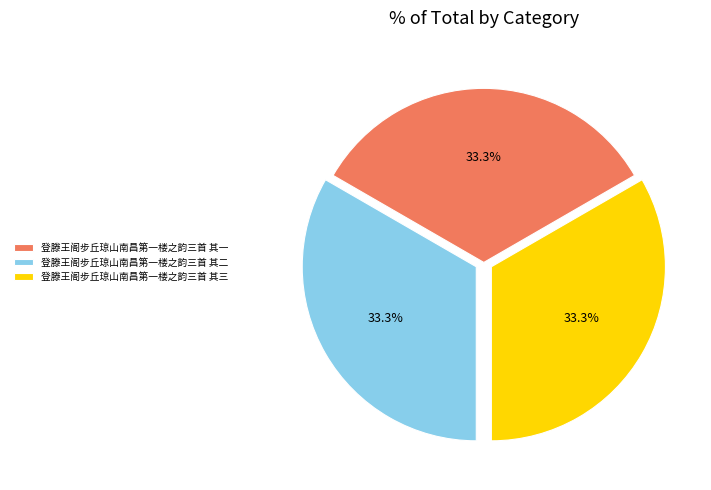

To the nearest percent, what is the average slice percentage?

33%